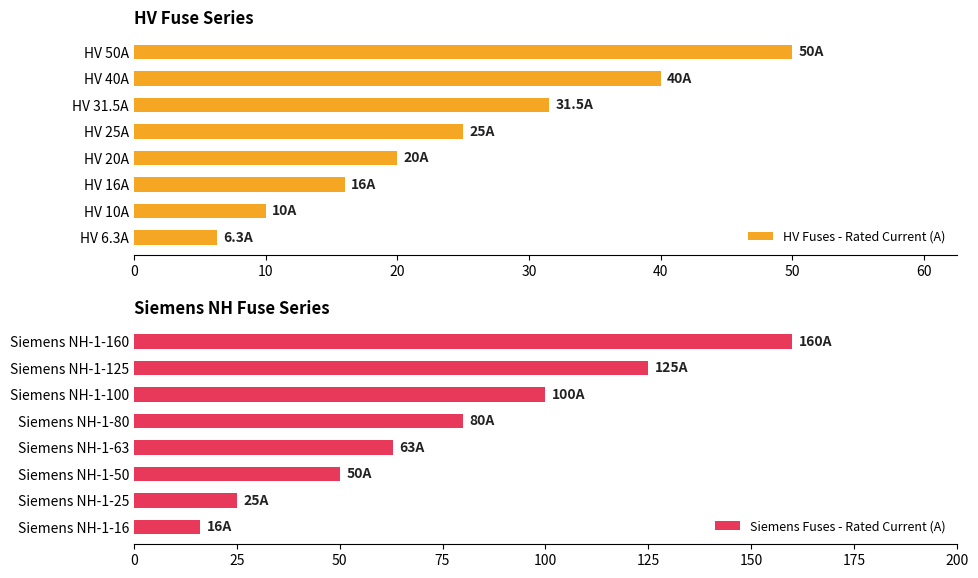

True or false: HV Fuses - Rated Current (A) has a value of 7.7 at HV 20A.

False